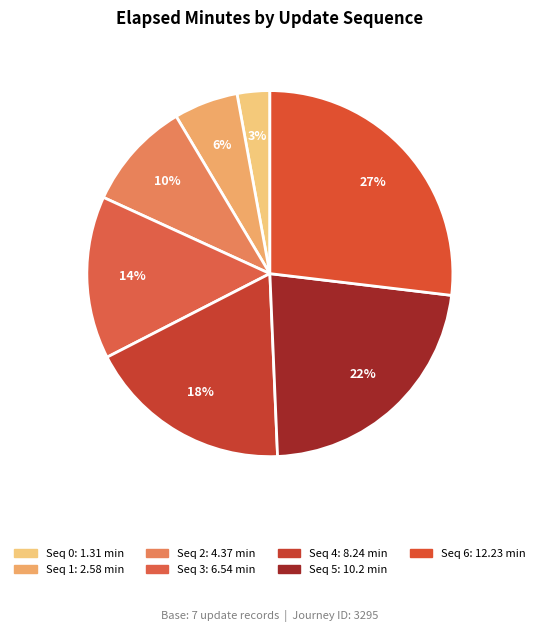

Count the number of slices in the pie.

7